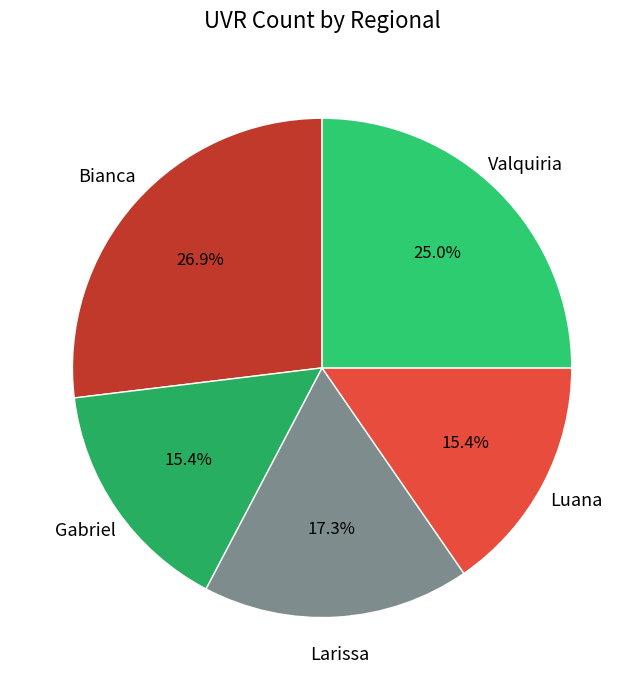

What is the largest slice in the pie chart?

Bianca